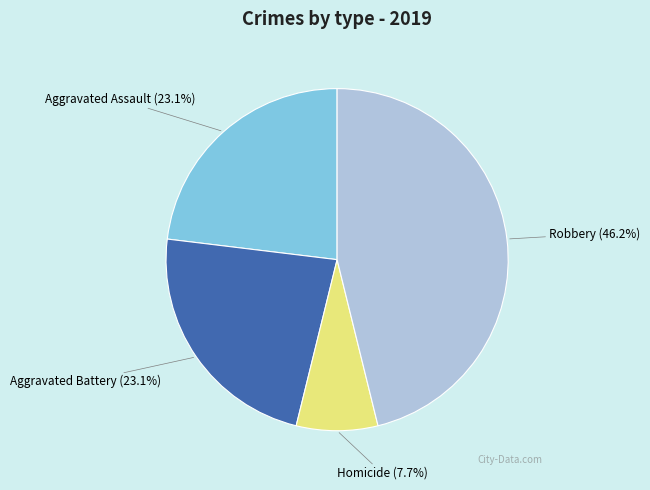

Is there a majority slice in this chart?

No